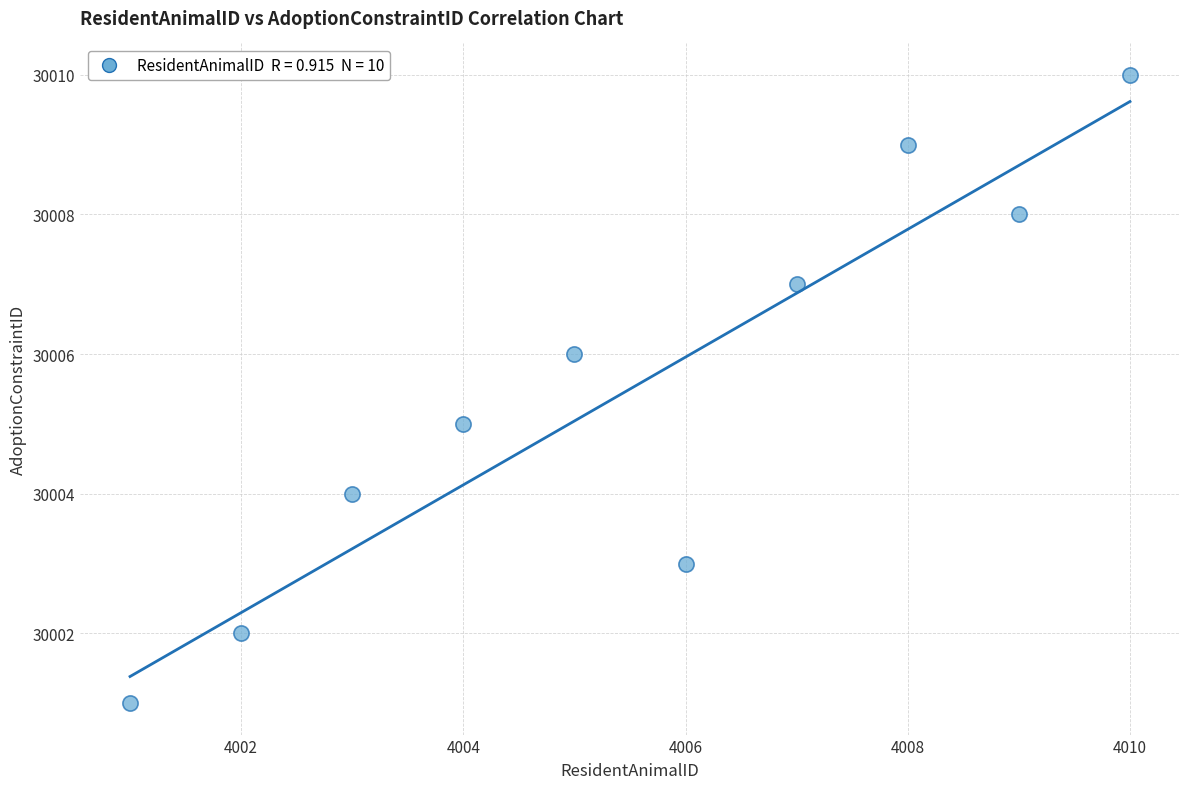

What is the range of Y values (max minus min)?

9